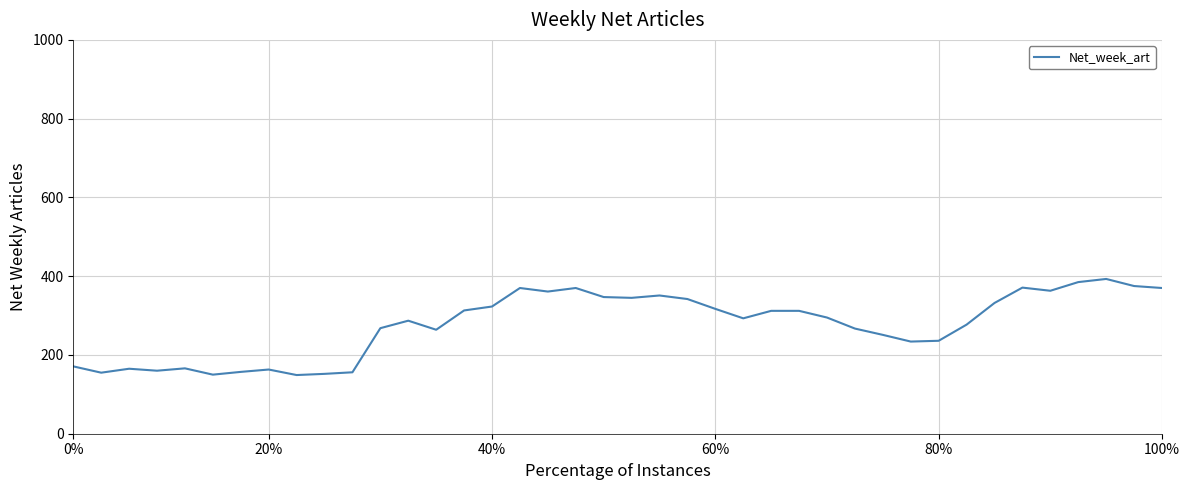

What is the maximum value shown in the chart?

393